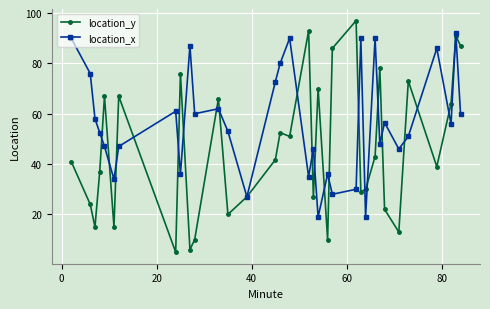

Reading left to right, what are all the values shown in this chart?

location_y: 41.0	24.0	15.0	37.0	67.0	15.0	67.0	5.0	76.0	6.0	10.0	66.0	20.0	27.0	41.8	52.5	51.0	93.0	27.0	70.0	10.0	86.0	97.0	29.0	30.0	43.0	78.0	22.0	13.0	73.0	39.0	64.0	91.0	87.0
location_x: 90.0	76.0	58.0	52.5	47.0	34.0	47.0	61.0	36.0	87.0	60.0	62.0	53.0	27.0	72.8	80.0	90.0	35.0	46.0	19.0	36.0	28.0	30.0	90.0	19.0	90.0	48.0	56.5	46.0	51.0	86.0	56.0	92.0	60.0